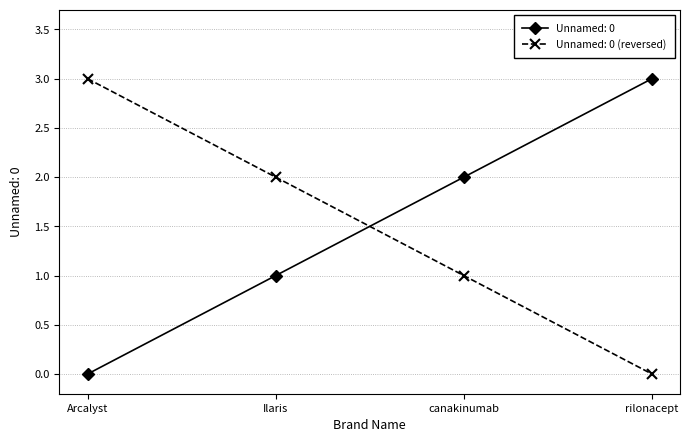

How many lines are shown in the chart?

2